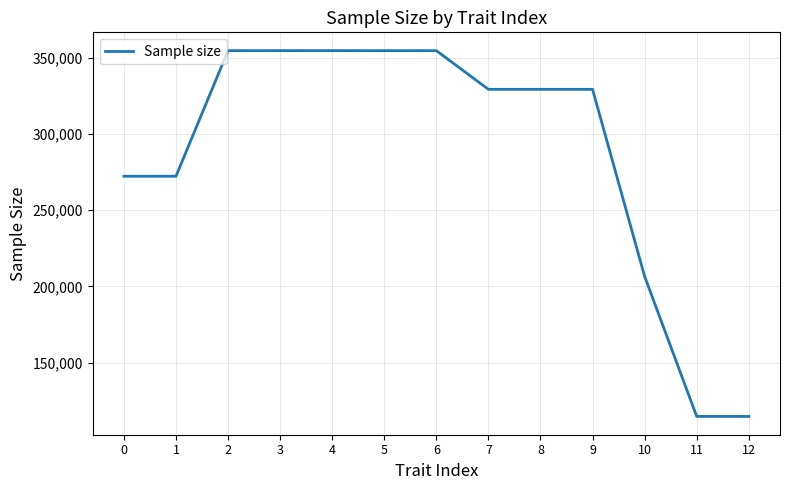

What is the ratio of the value at 12 to the value at 11?

1.0